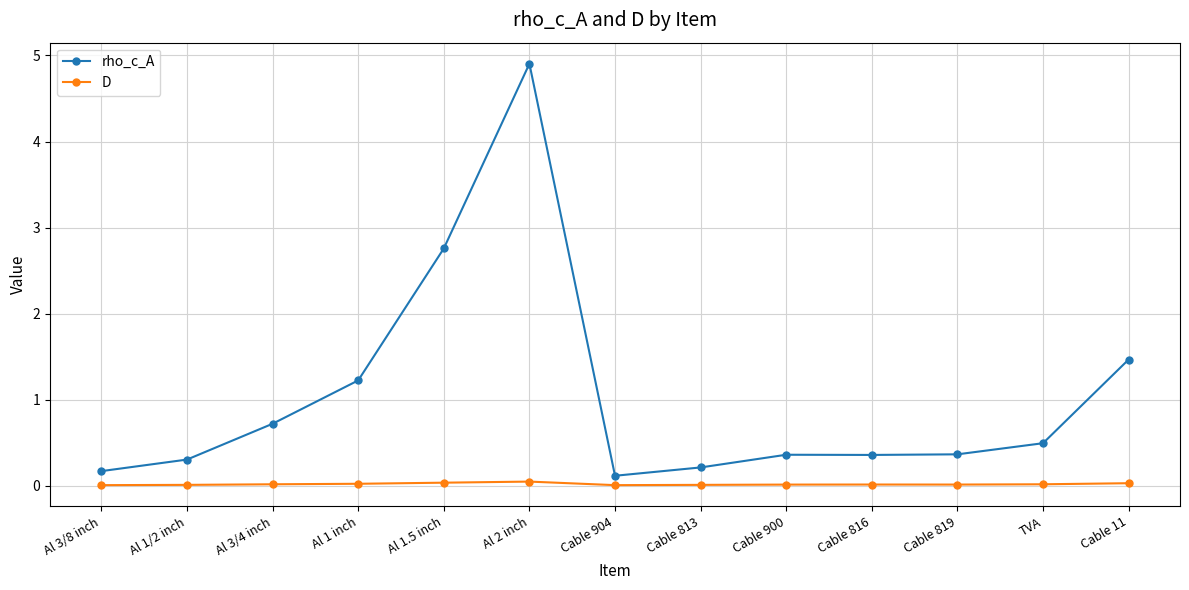

Which series has the largest total across all categories?

rho_c_A